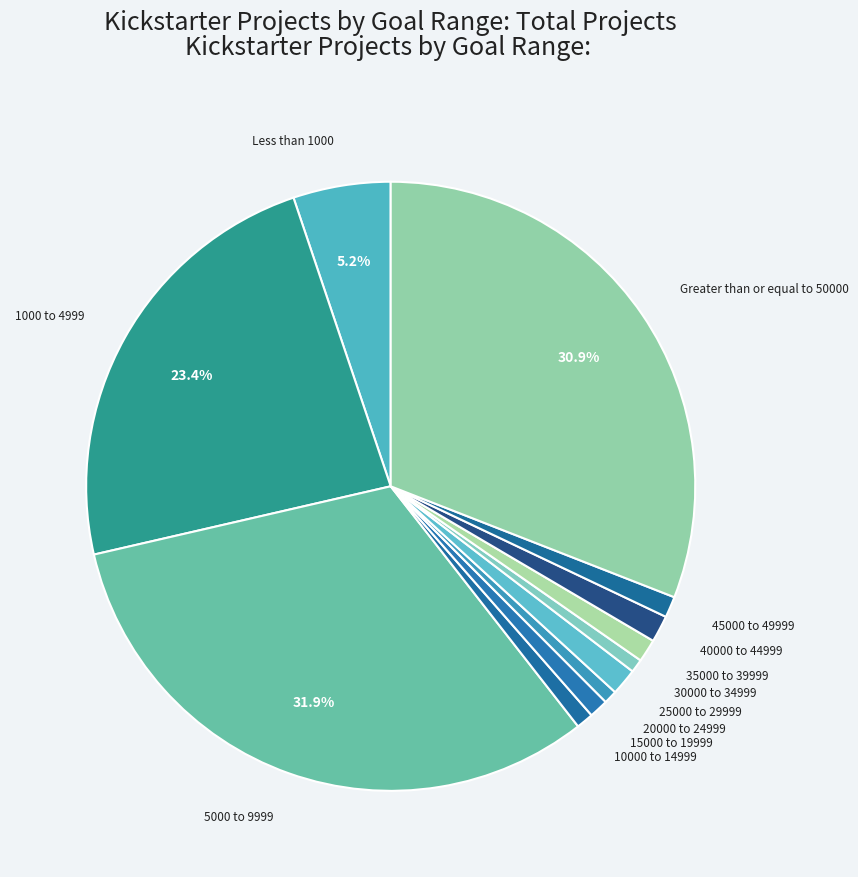

What is the smallest slice in the pie chart?

20000 to 24999